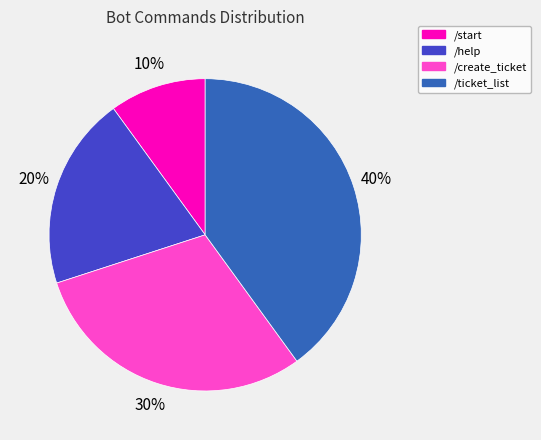

To the nearest percent, what percentage of the pie is /help?

20%